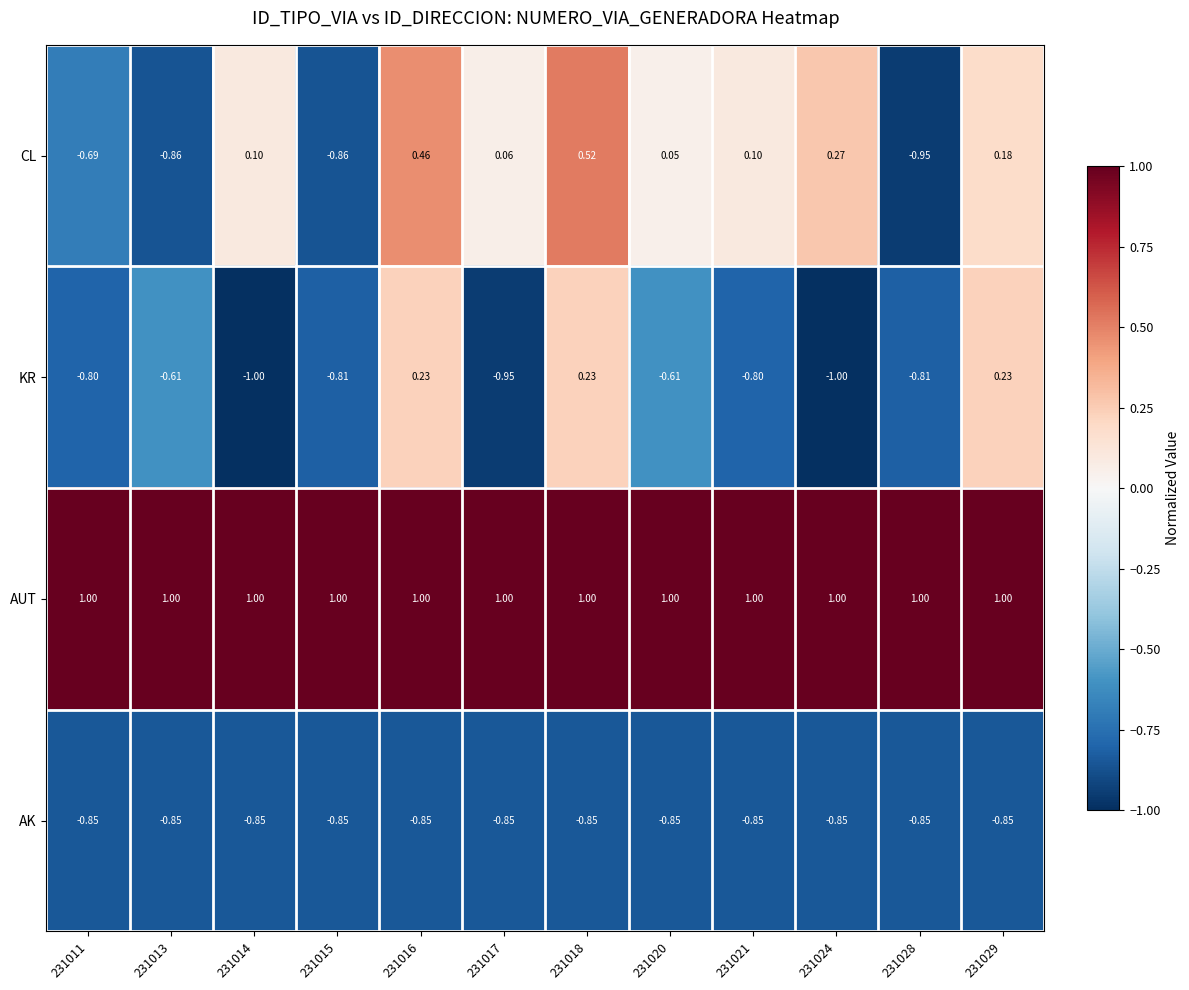

List the series in order of their peak value, lowest first.

AK, KR, CL, AUT